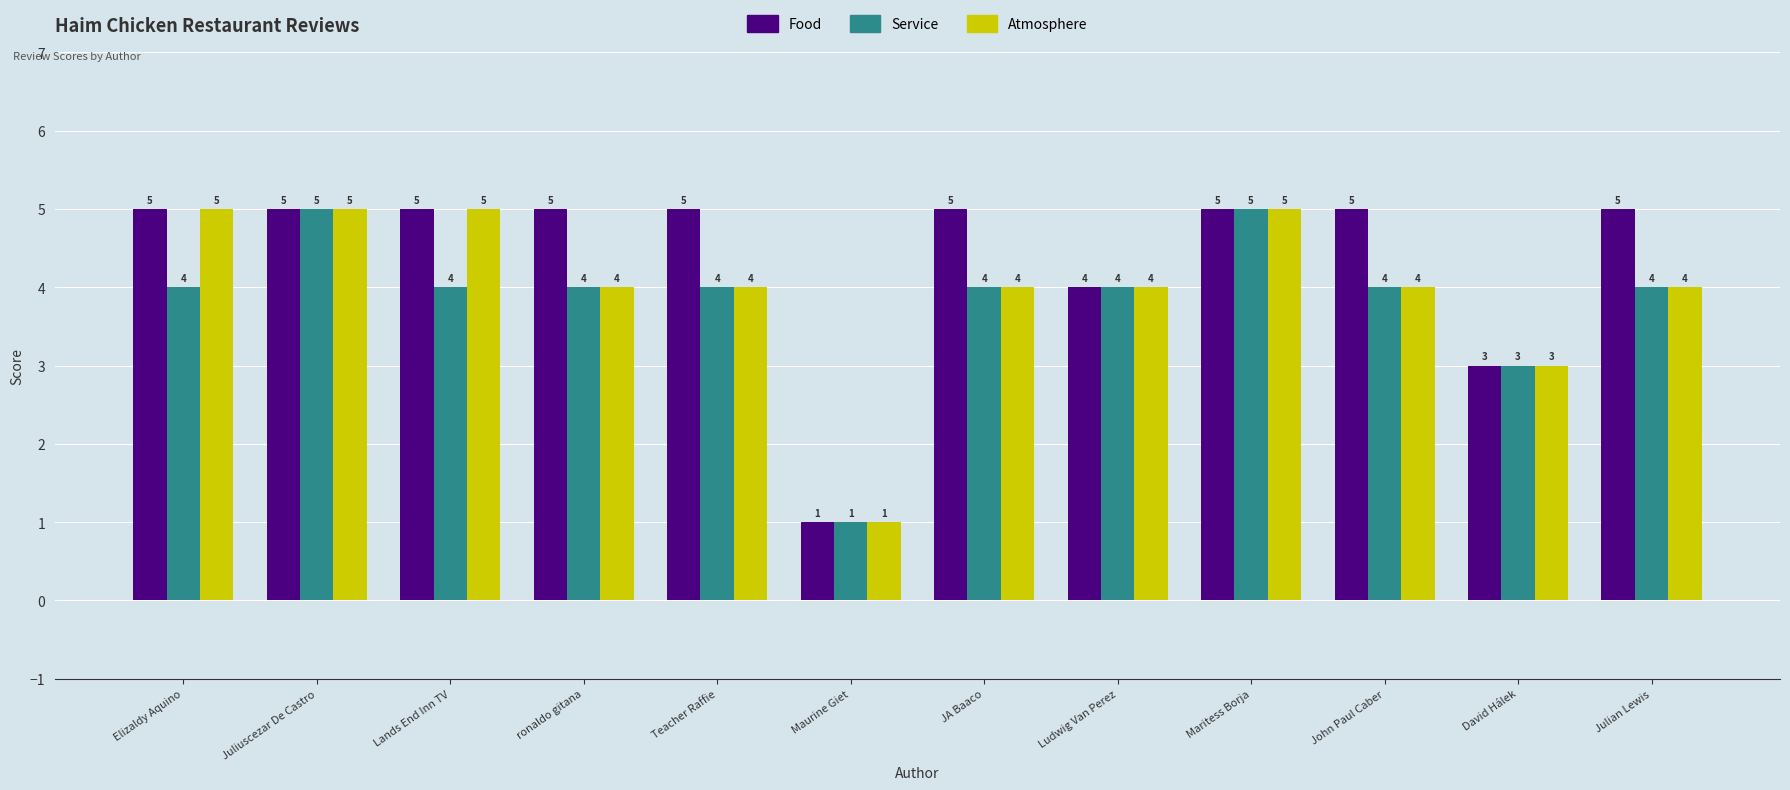

Does the chart contain any negative values?

No